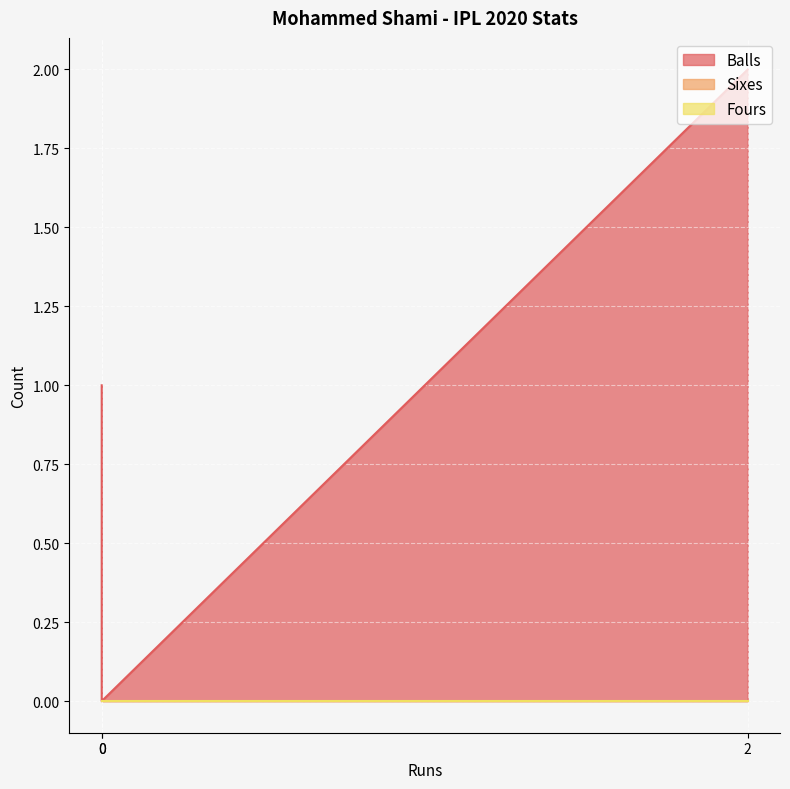

At which category is the sum across all series the highest?

2